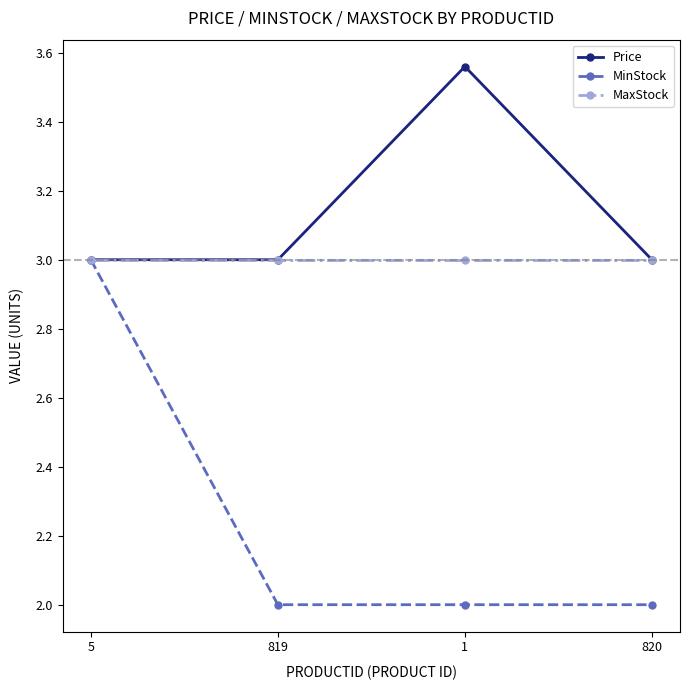

Rank the series by their average value, from highest to lowest.

Price, MaxStock, MinStock